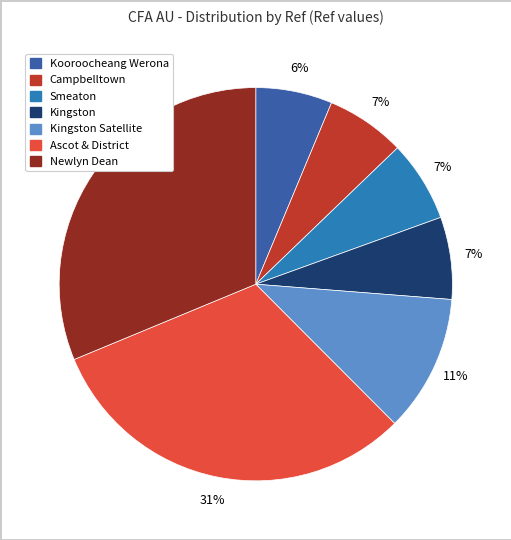

To the nearest percent, what is the difference between the largest and smallest slice percentages?

25%